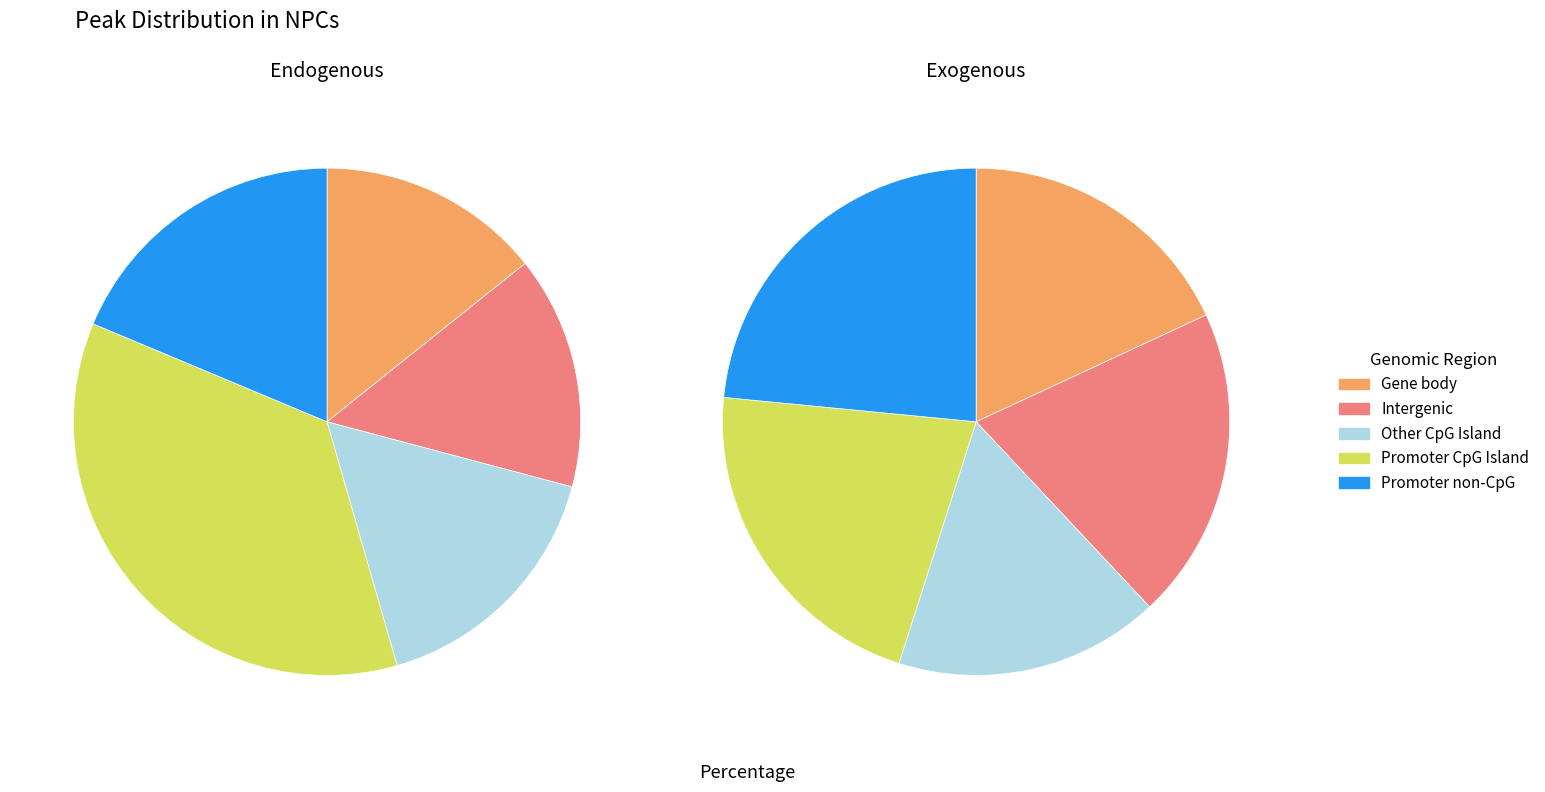

Combined, do 363 and 189 account for over 50%?

No